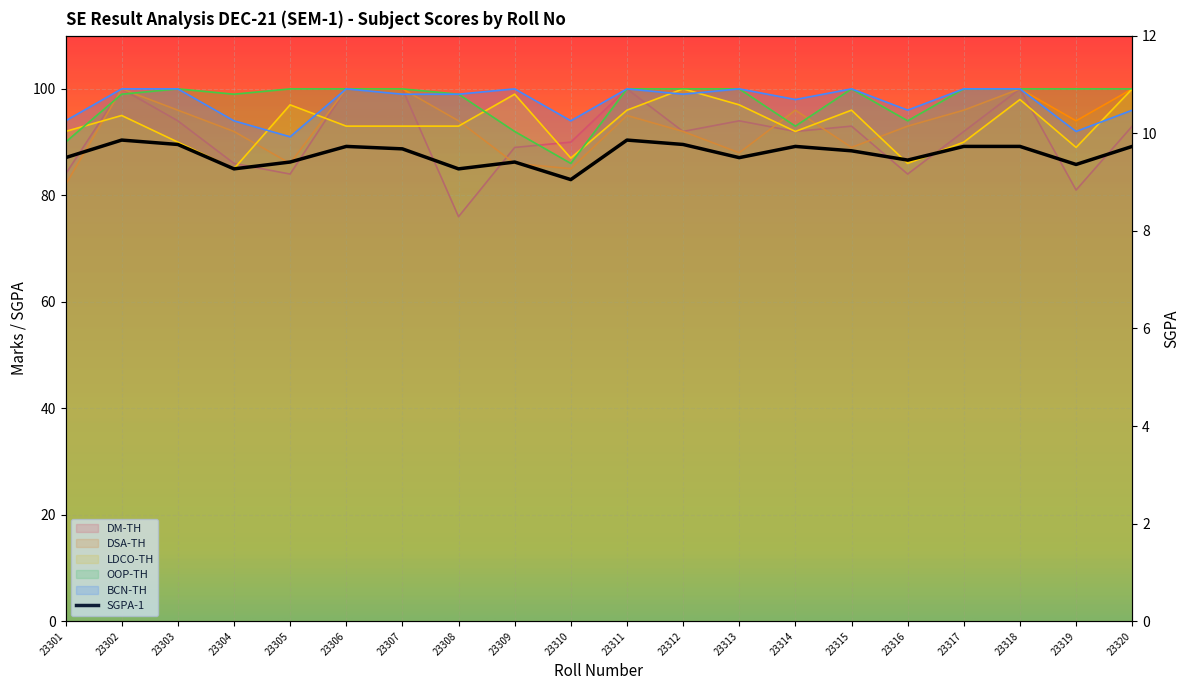

Which series has the widest spread of values?

DM-TH